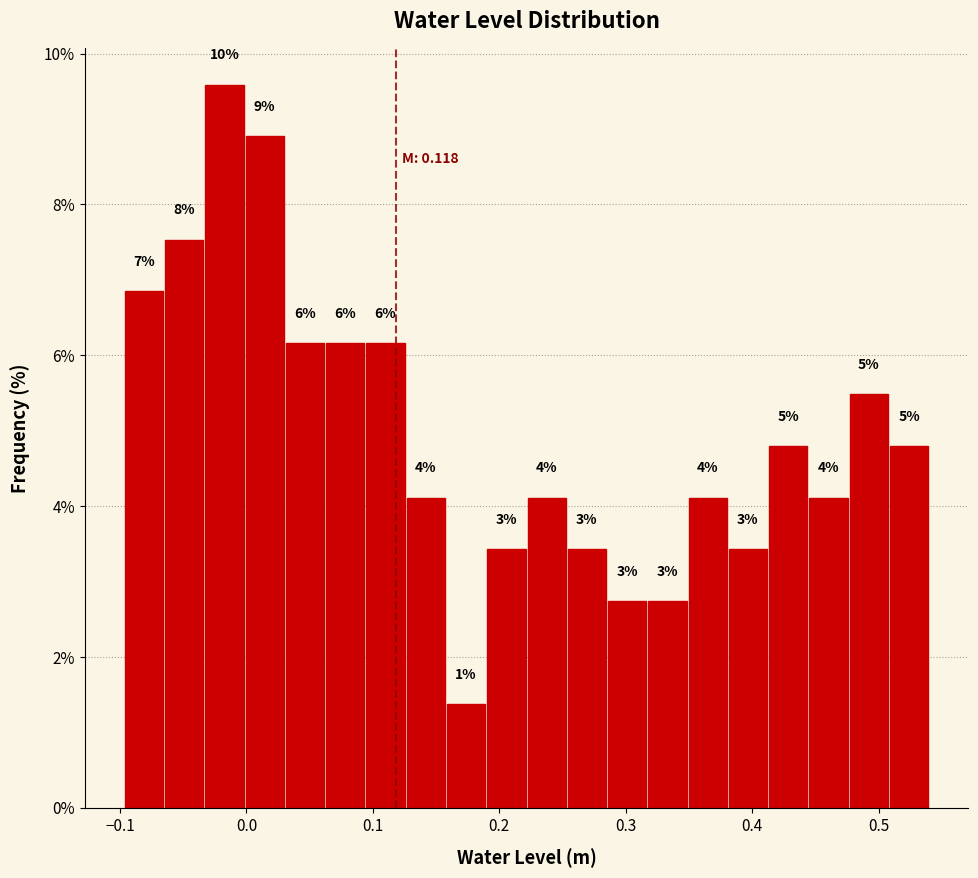

Around what value on the x-axis is the tallest bar? Give the approximate position of its centre, as read against the axis.

-0.02